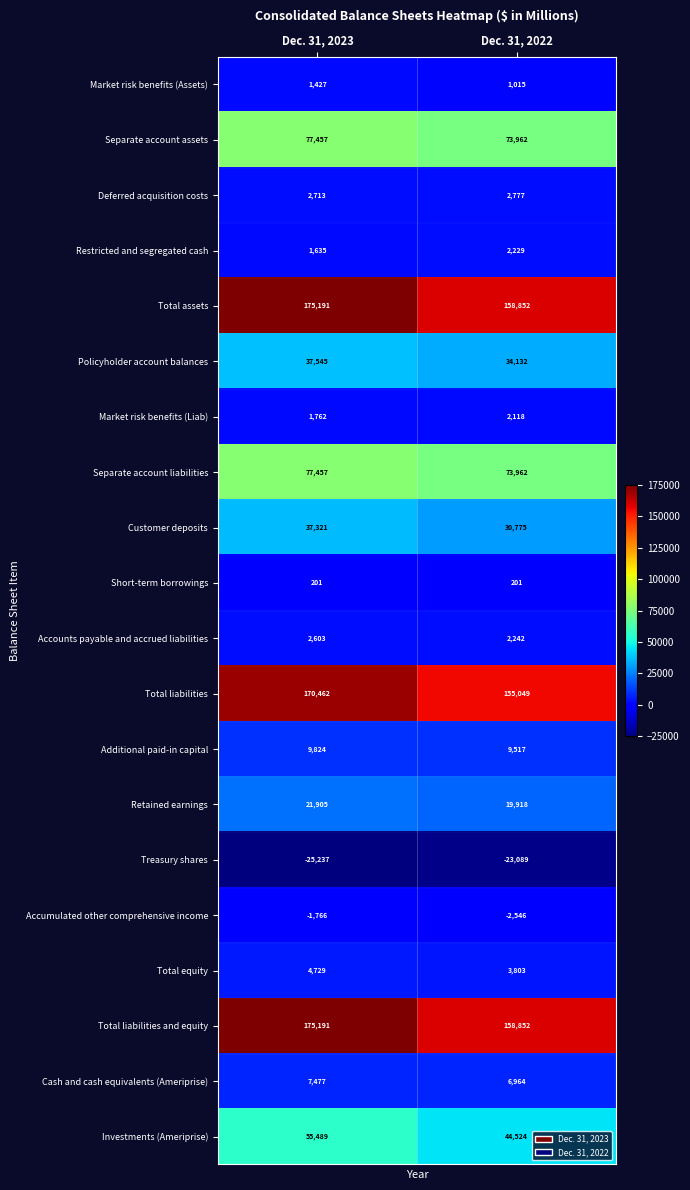

What is the sum of all Investments (Ameriprise) values?

100013